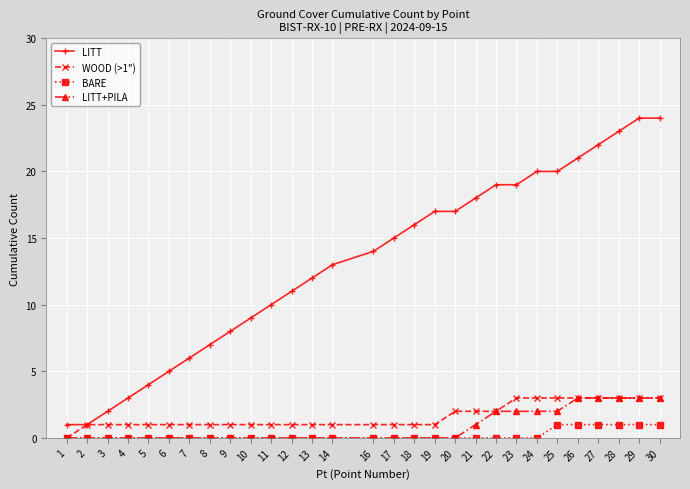

What is the highest value of the LITT series?

24